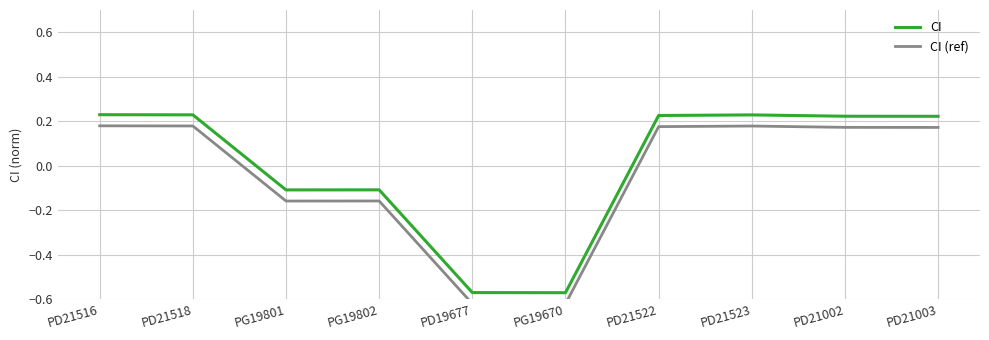

What is the approximate value of CI (ref) at PD19677?

-0.6